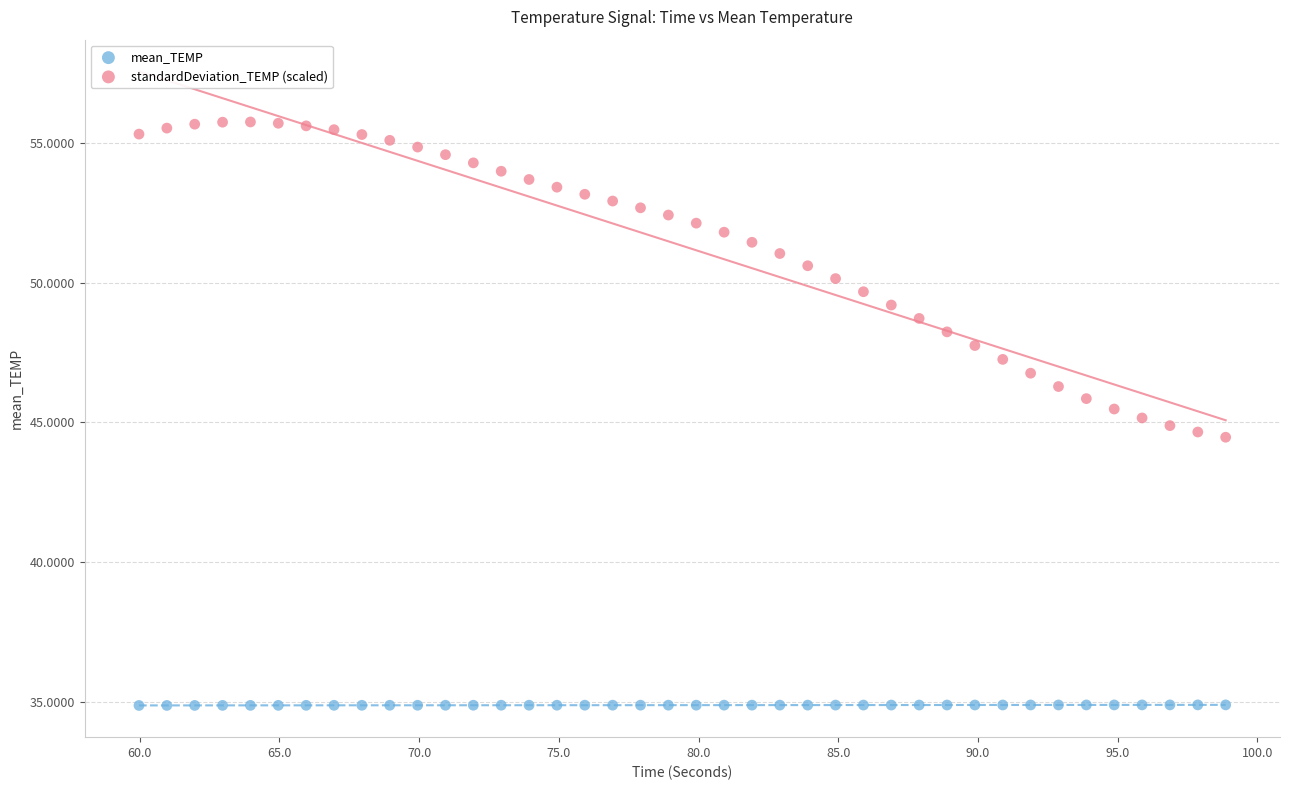

Across all data points, what is the range of X values (max minus min)?

38.9